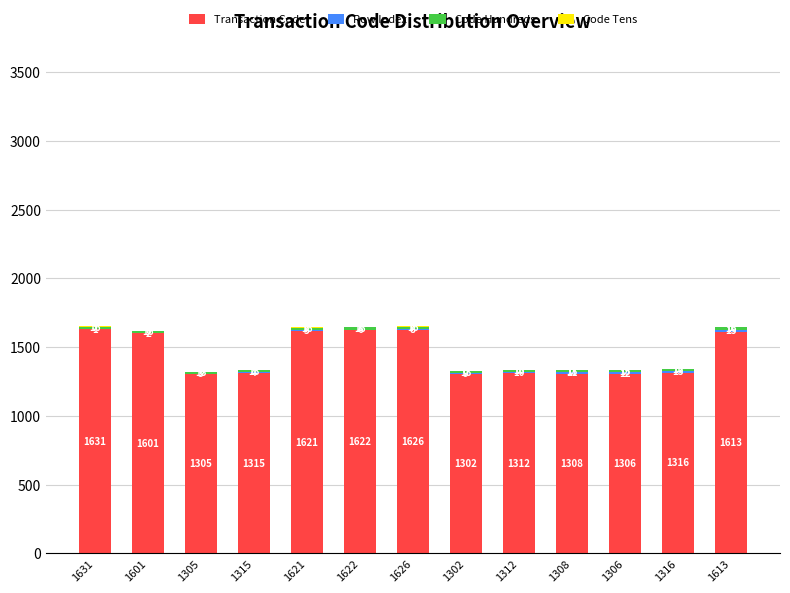

The value of Transaction Code at 1316 is 1316. True or false?

True